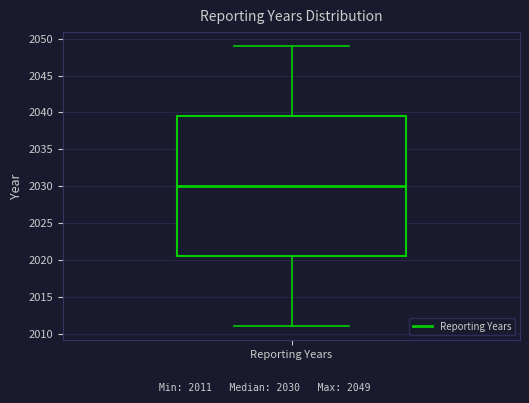

Where is the lower edge of the box for Reporting Years on the y-axis? The values are not printed on the chart, so give them approximately, as read against the axis.

2020.5